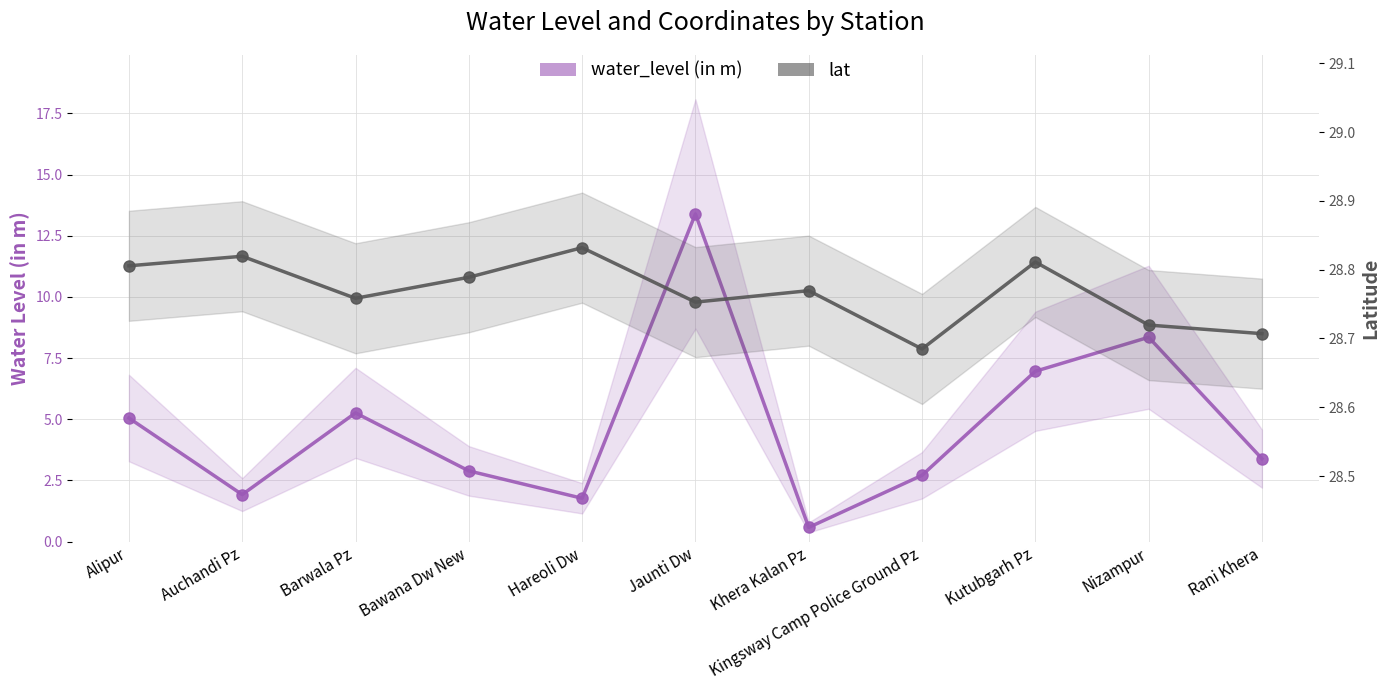

At how many categories does at least one series exceed 14?

11